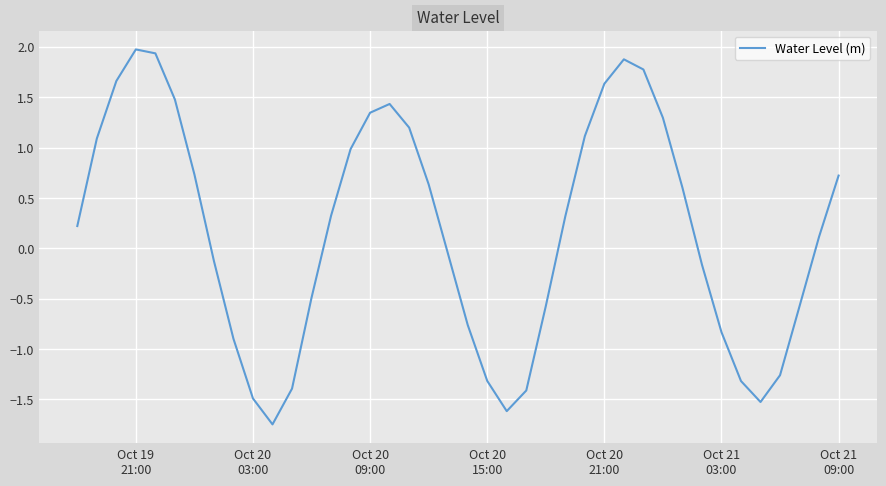

What is the greatest value displayed?

2.0